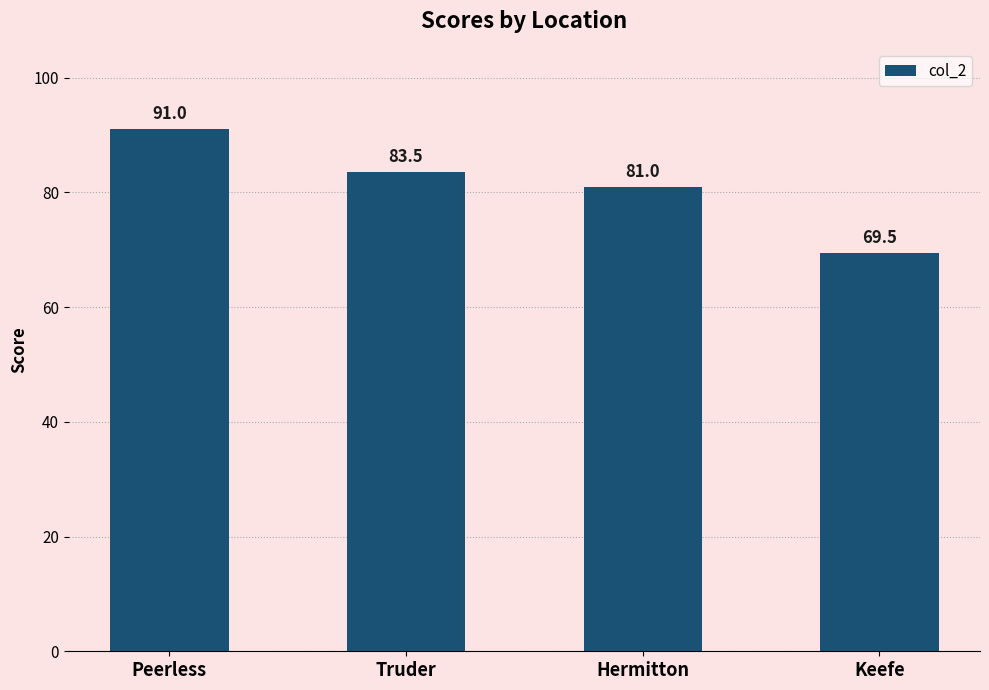

How many values are between 81 and 91?

3